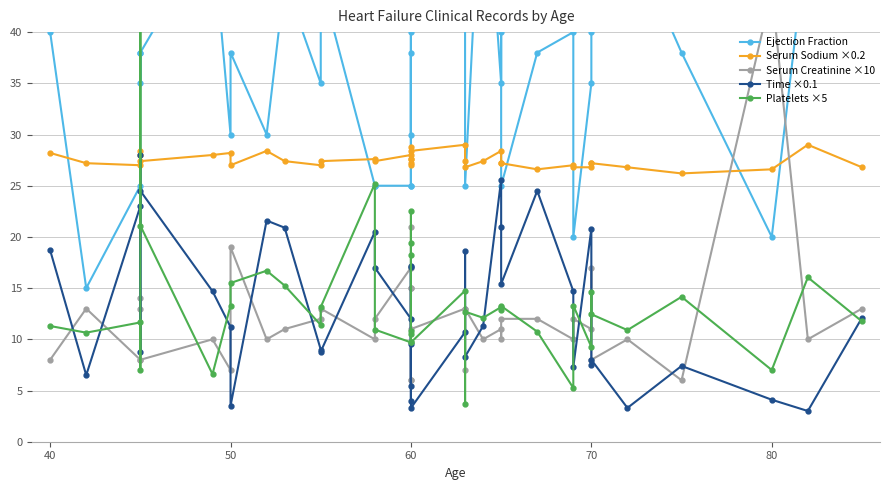

In Ejection Fraction, how many points are higher than both neighbors (excluding endpoints)?

11